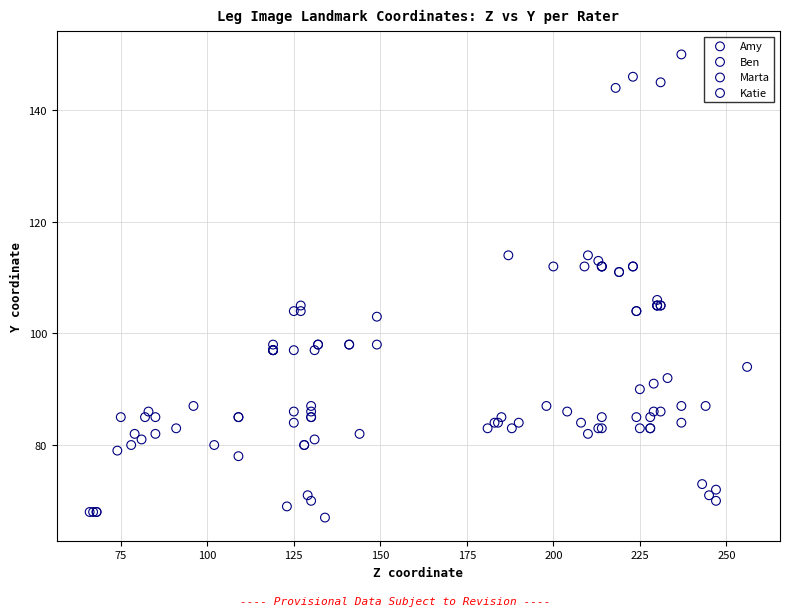

Which series has the largest Y range (max minus min)?

Amy